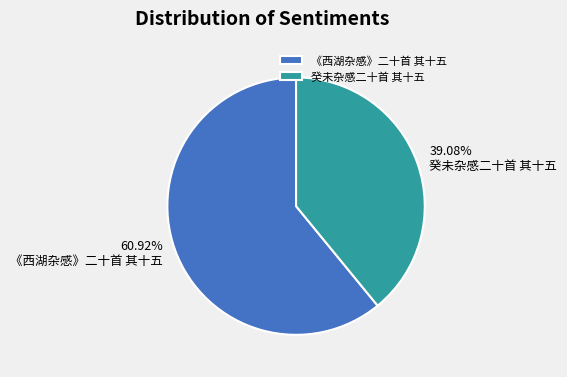

Between 《西湖杂感》二十首 其十五 and 癸未杂感二十首 其十五, which is larger?

《西湖杂感》二十首 其十五